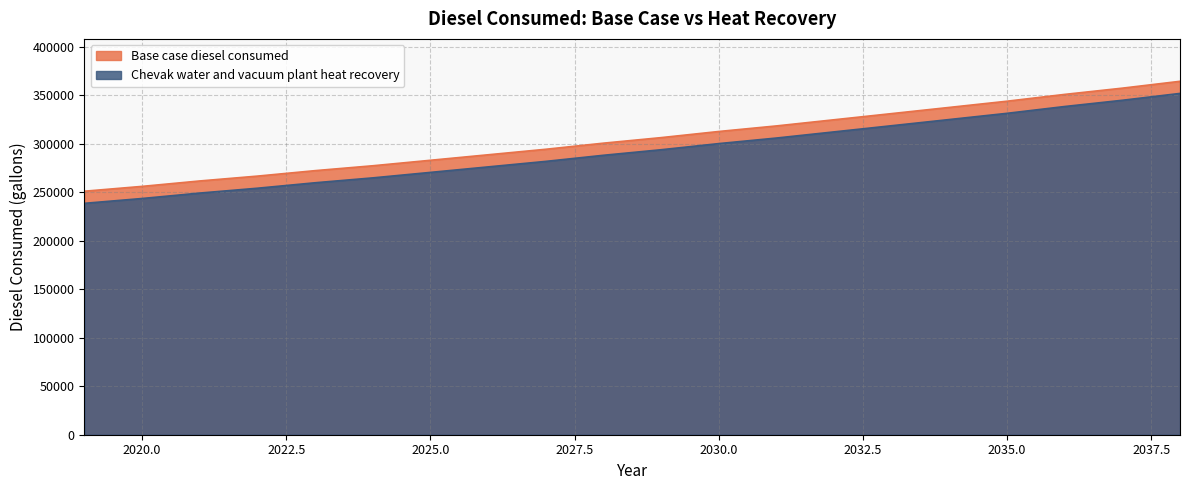

How many lines are shown in the chart?

2